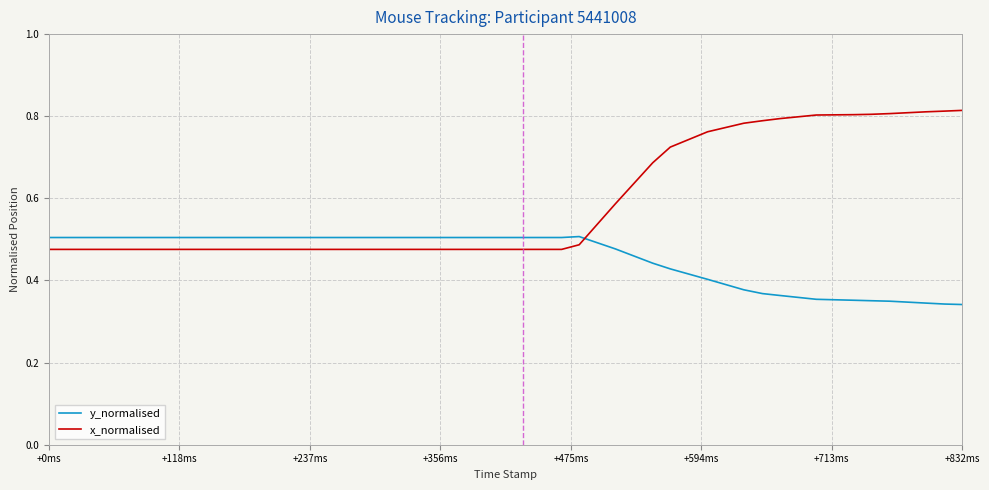

Which series has the largest range (max minus min)?

x_normalised